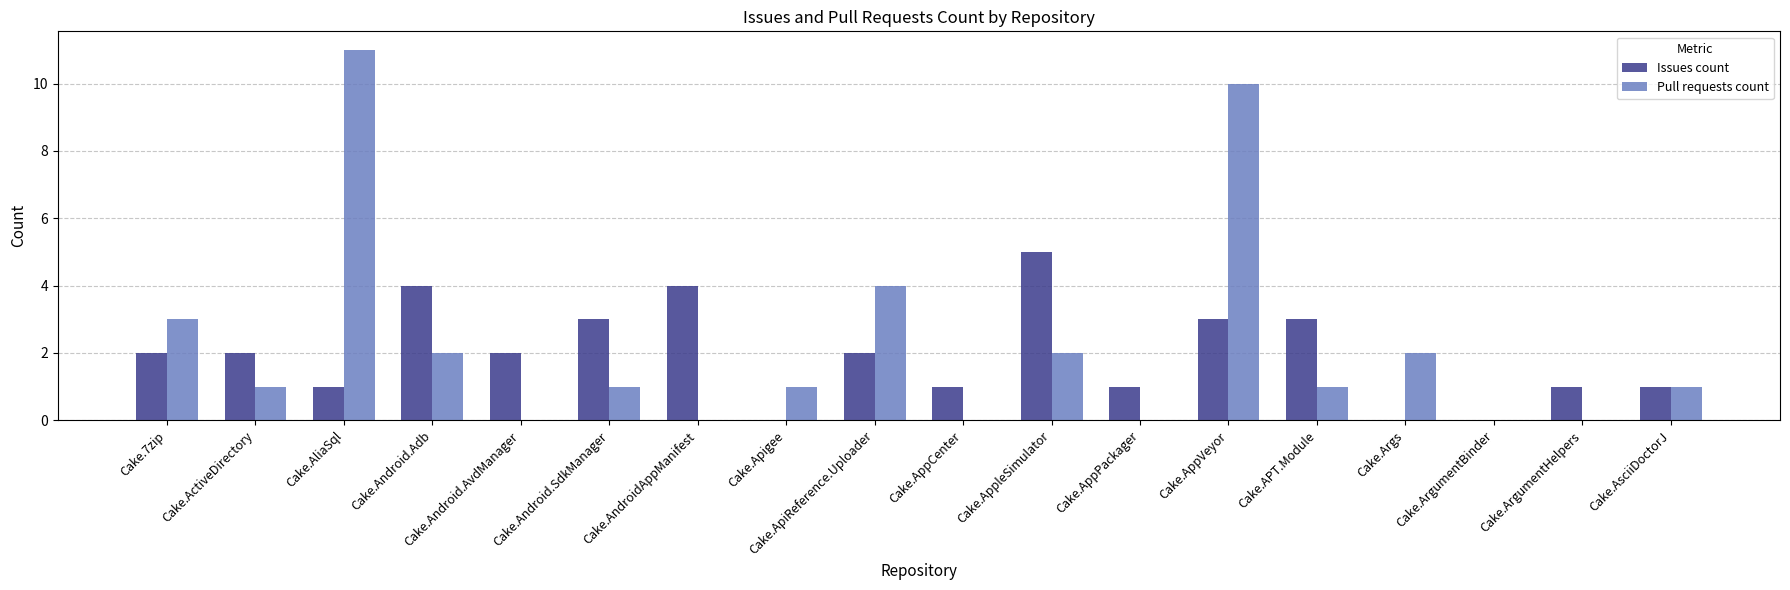

Between Cake.Android.SdkManager and Cake.ArgumentBinder, which series saw the biggest shift?

Issues count